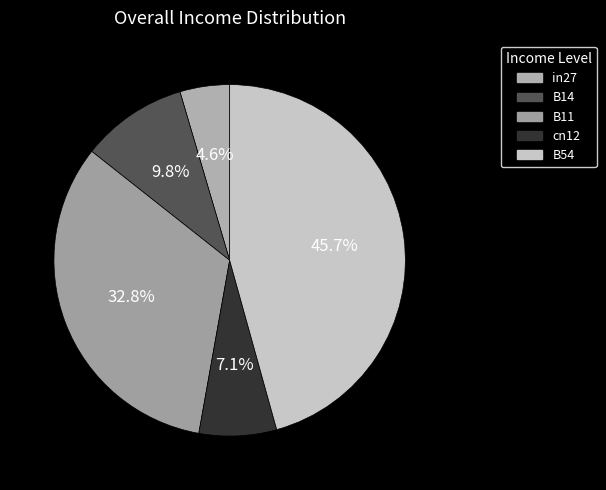

Do B11 and B54 together represent more than half of the pie?

Yes